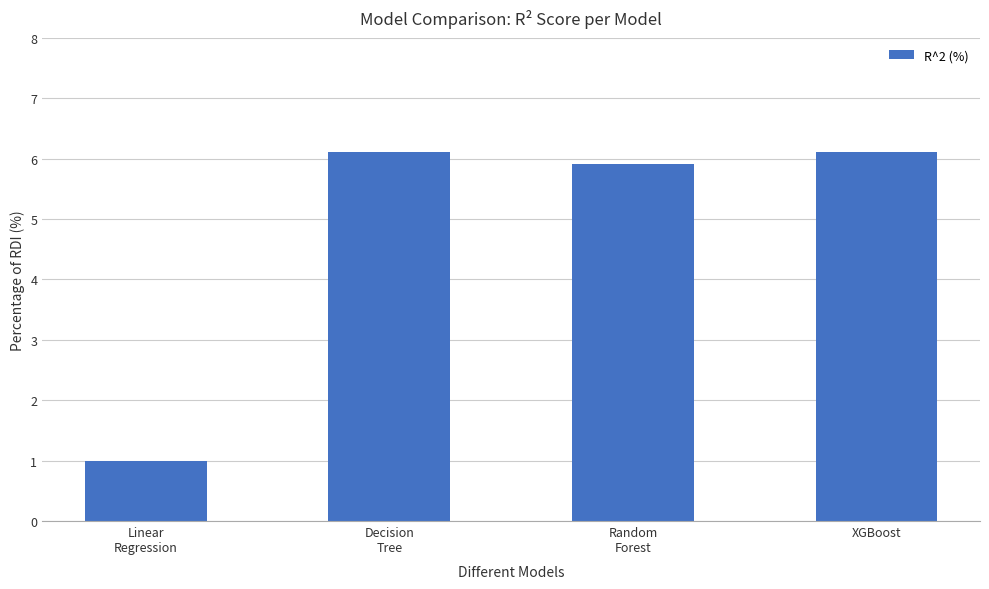

Where is the data nearest to the value 3?

Linear
Regression